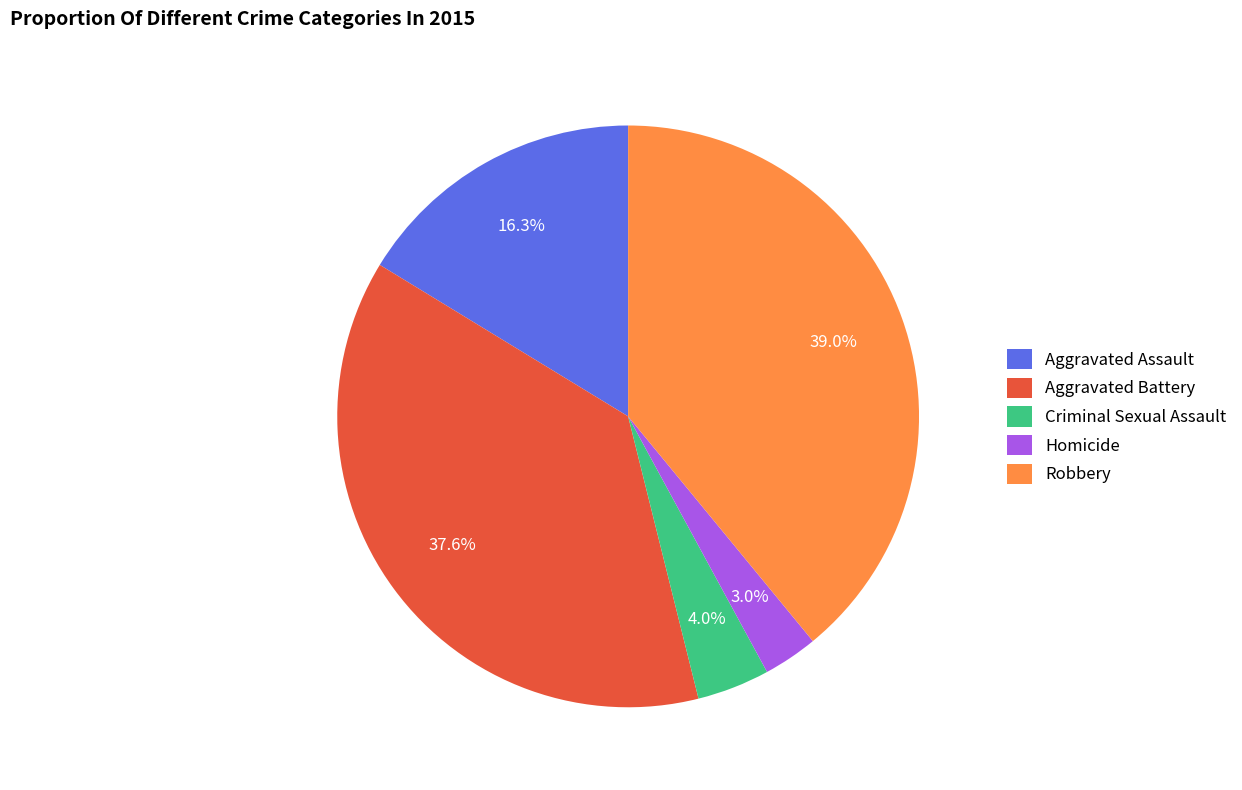

To the nearest percent, what is the average slice percentage?

20%